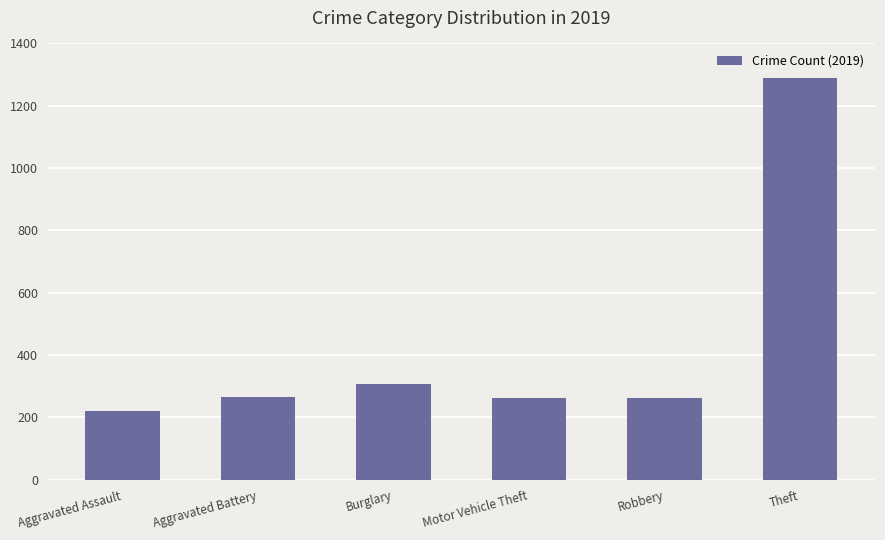

What is the difference between the maximum and minimum values?

1068